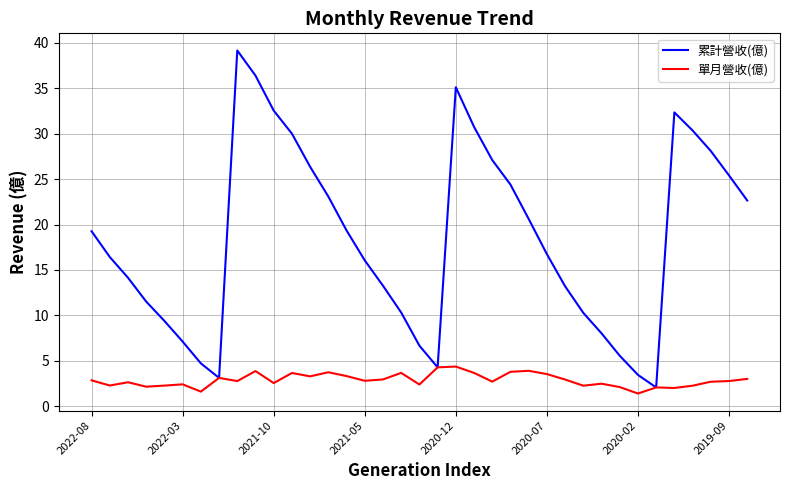

List the series in order of their peak value, lowest first.

單月營收(億), 累計營收(億)